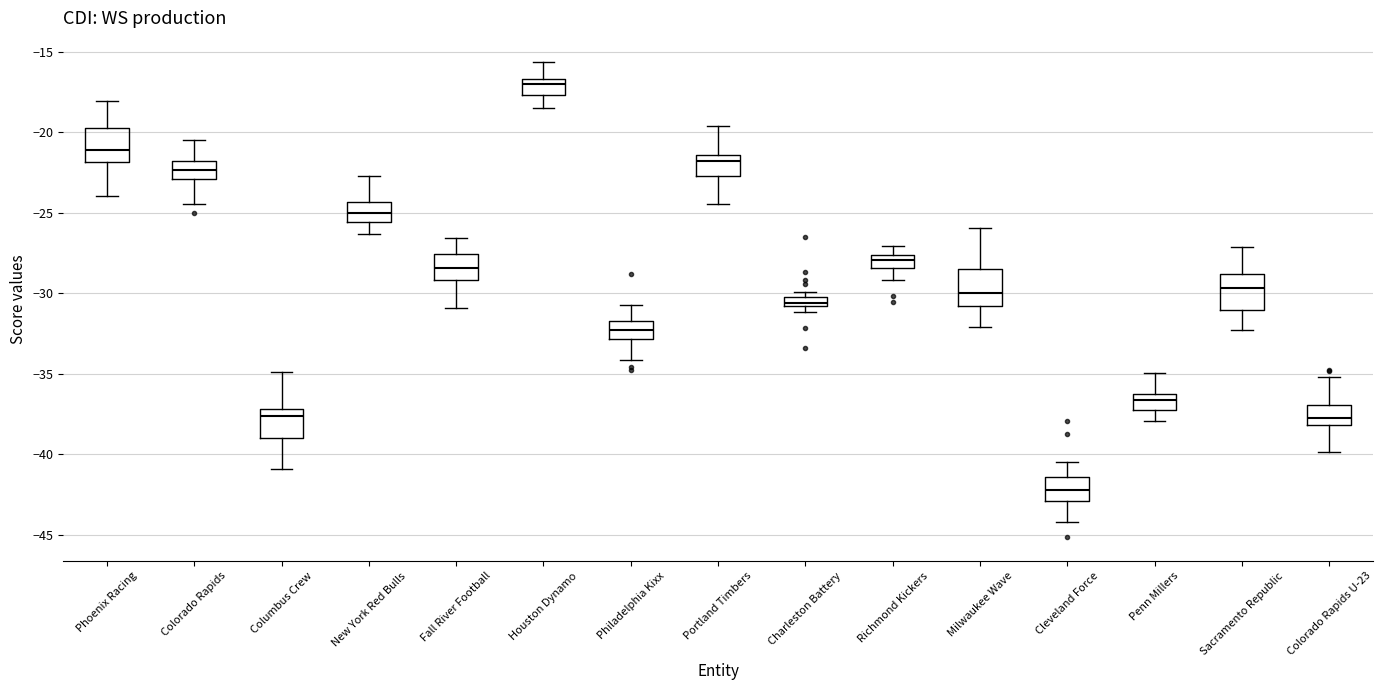

Which box has the highest median line?

Houston Dynamo